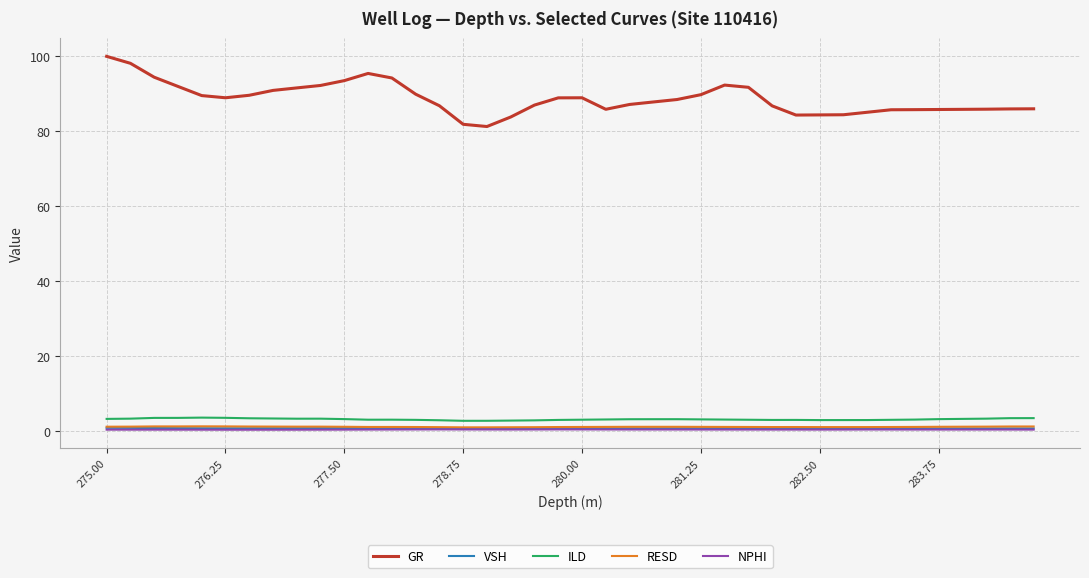

What is the greatest value displayed?

99.9